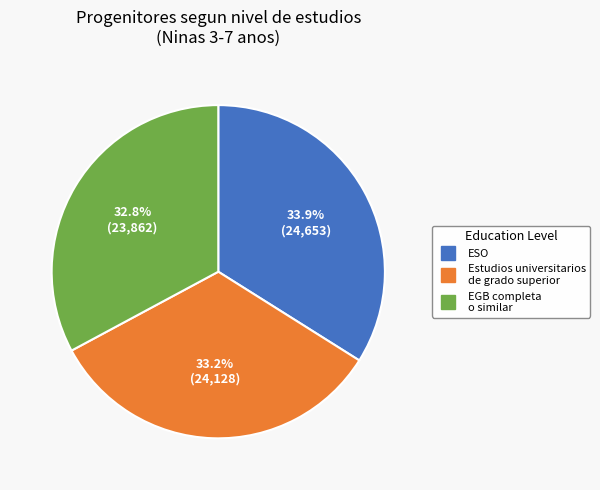

Is there any slice that represents more than half of the pie?

No